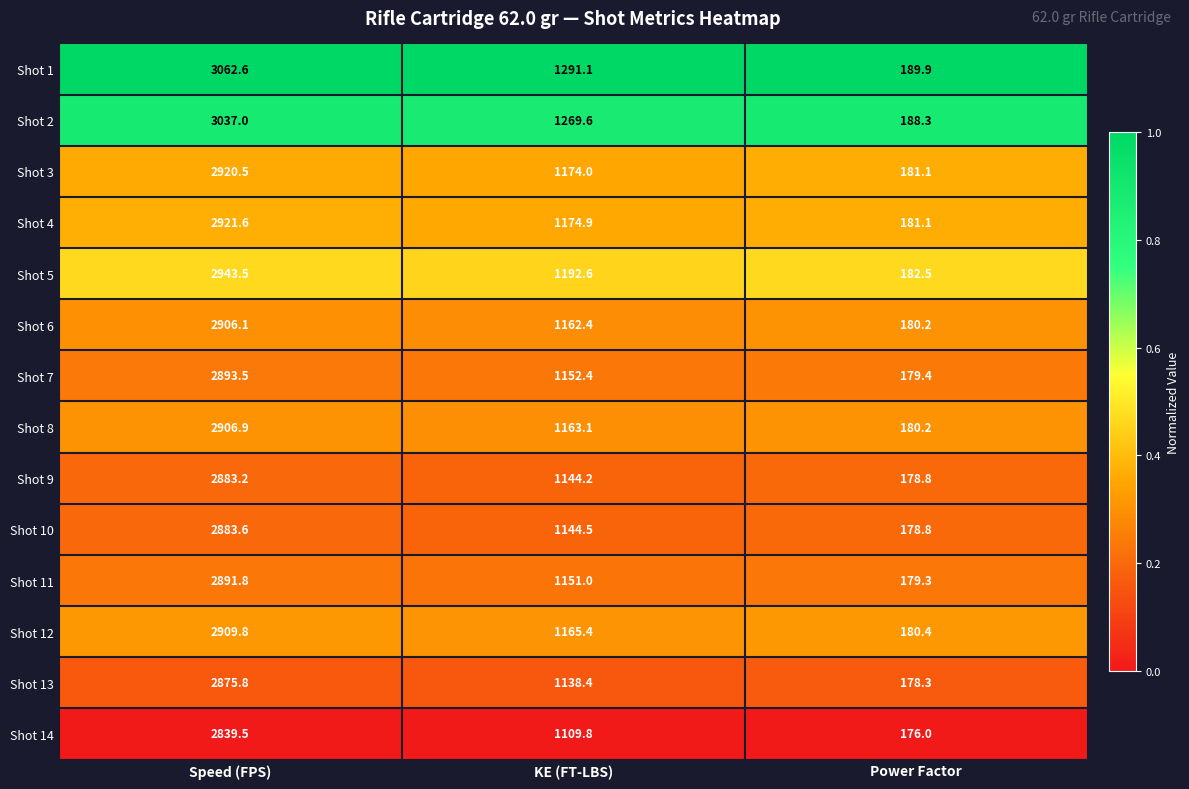

Where is Shot 3 nearest to the value 1550?

KE (FT-LBS)